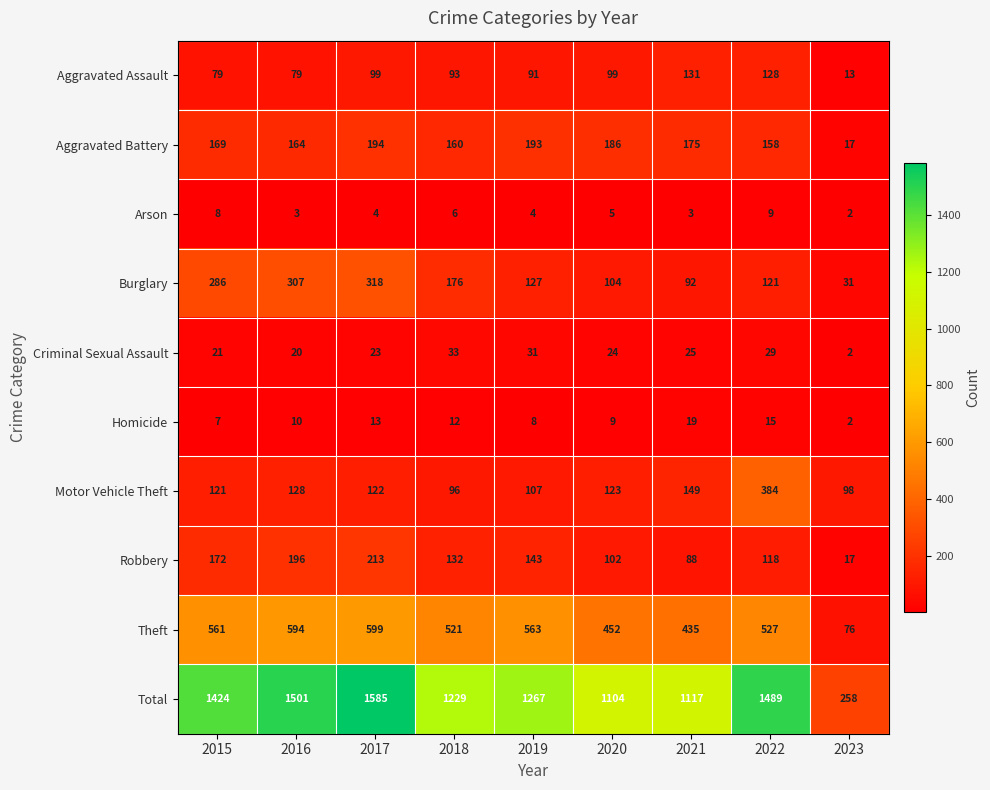

List the series in order of their peak value, lowest first.

Arson, Homicide, Criminal Sexual Assault, Aggravated Assault, Aggravated Battery, Robbery, Burglary, Motor Vehicle Theft, Theft, Total